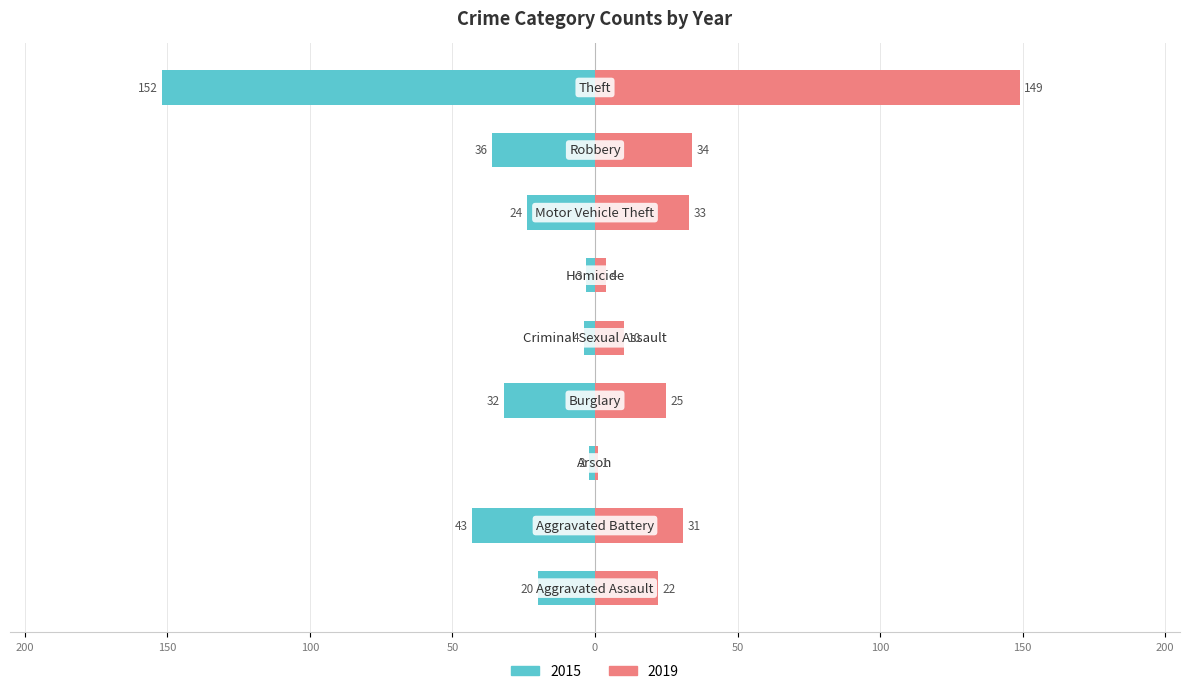

The 2015 series shows -3 at Homicide. True or false?

True